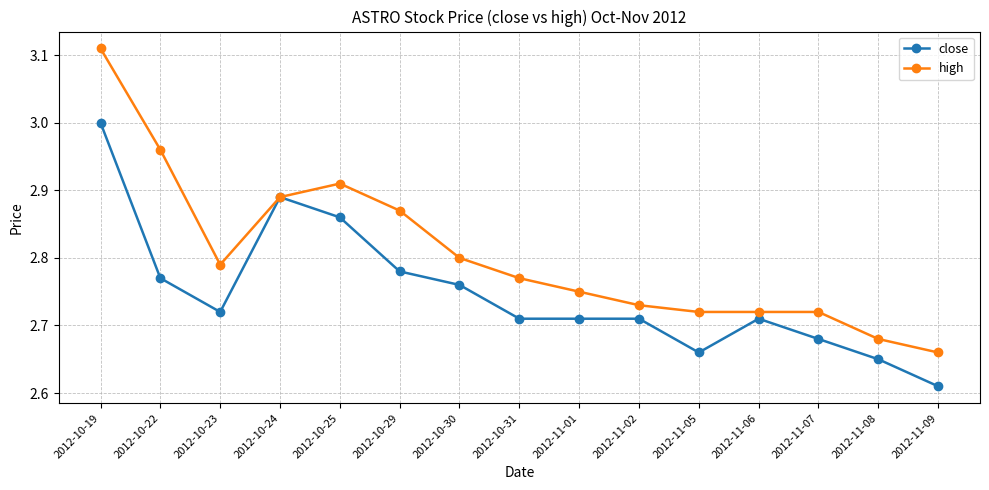

What is the sum of the high values at 2012-10-24 and 2012-11-07?

5.6